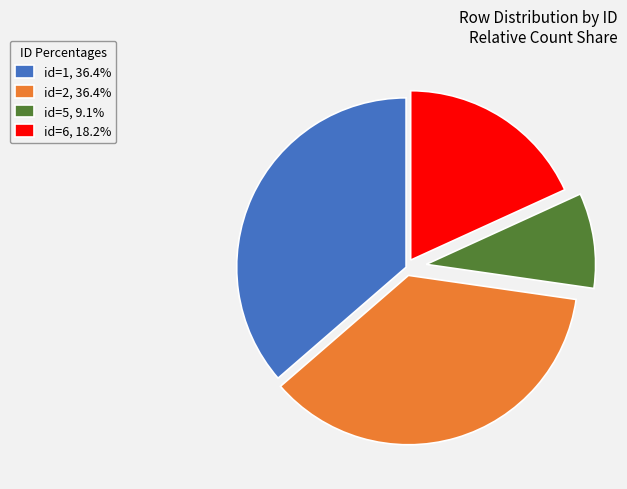

Combined, do id=6, 18.2% and id=5, 9.1% account for over 50%?

No